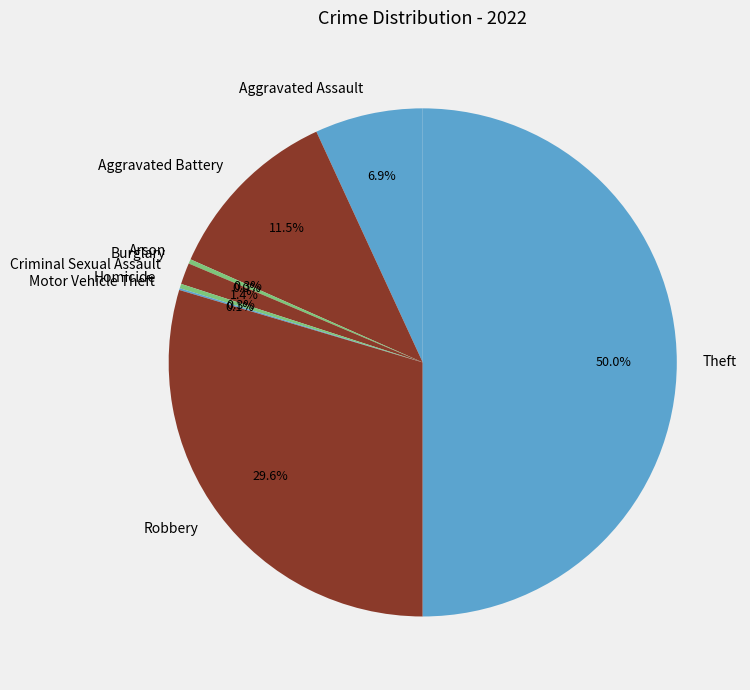

Combined, what portion of the pie is Burglary and Criminal Sexual Assault?

1.4%